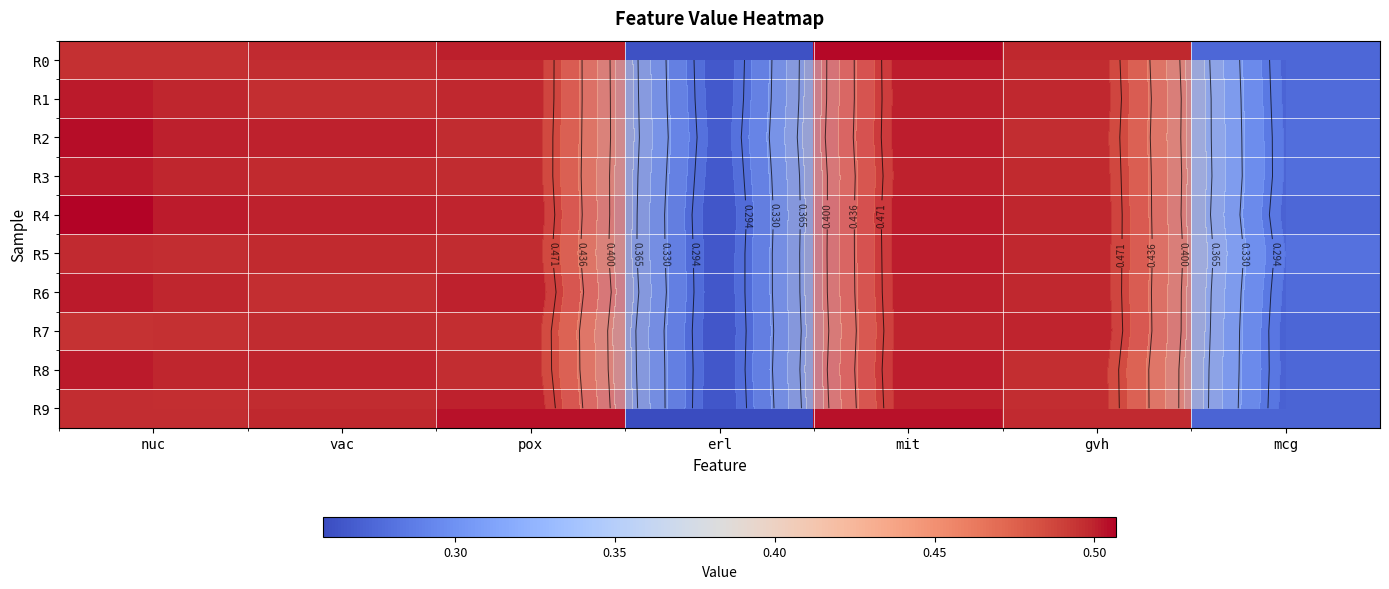

Is it true that R8 equals 0.7 at mit?

False